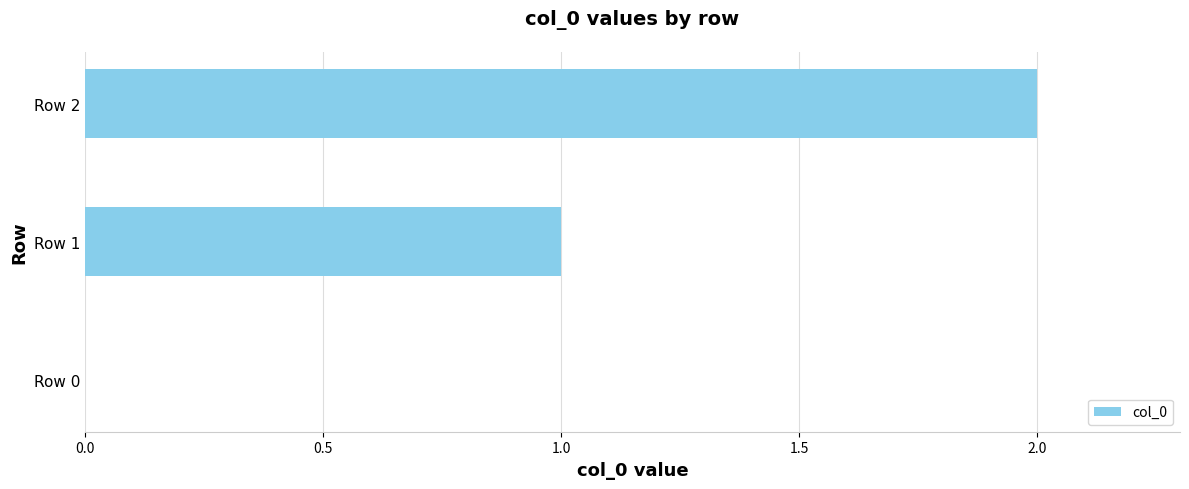

At which label is the value closest to 1?

Row 1